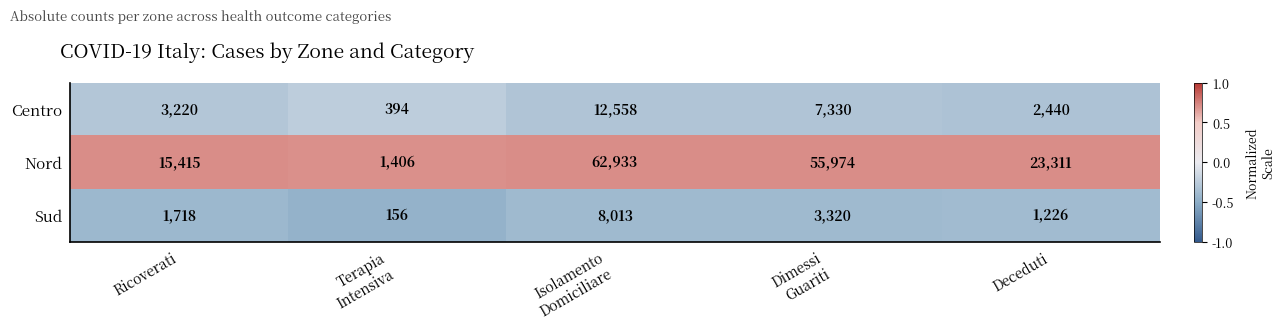

What is the sum of all Centro values?

25942